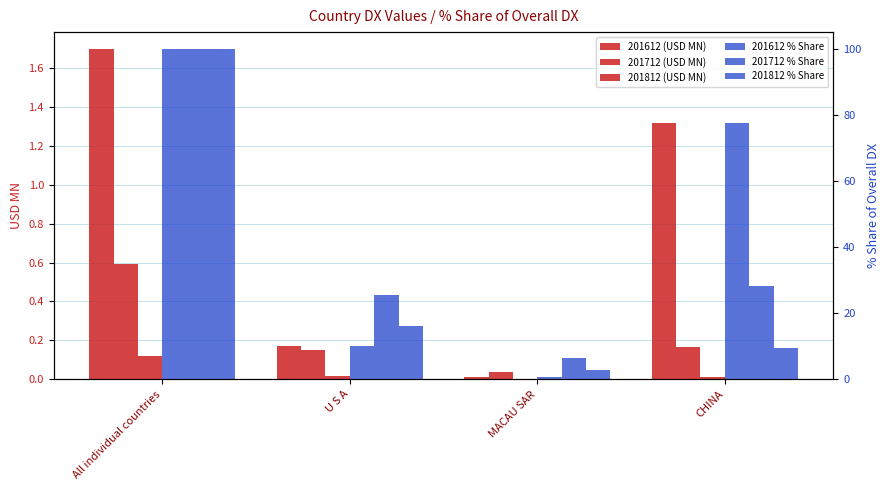

Which series has the largest total across all categories?

201612 % Share